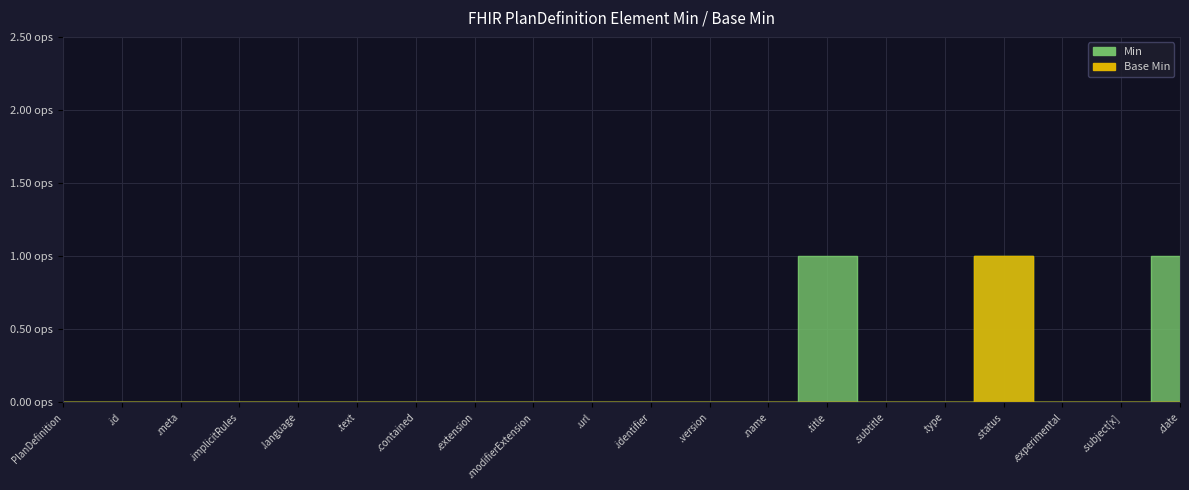

True or false: Min and Base Min intersect in this chart.

False